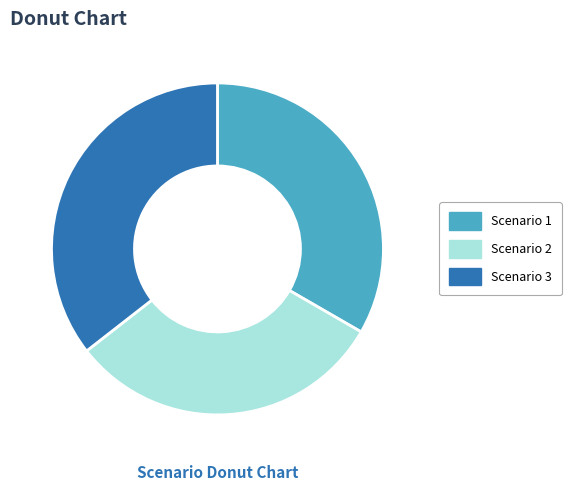

Do Scenario 1 and Scenario 3 together represent more than half of the pie?

Yes